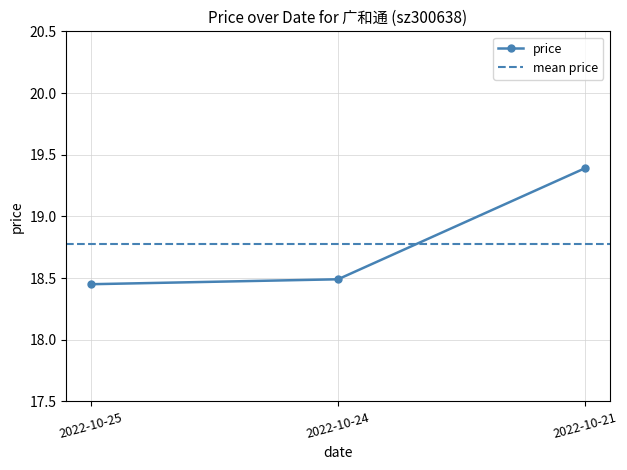

What value does the data have at 2022-10-21?

19.4